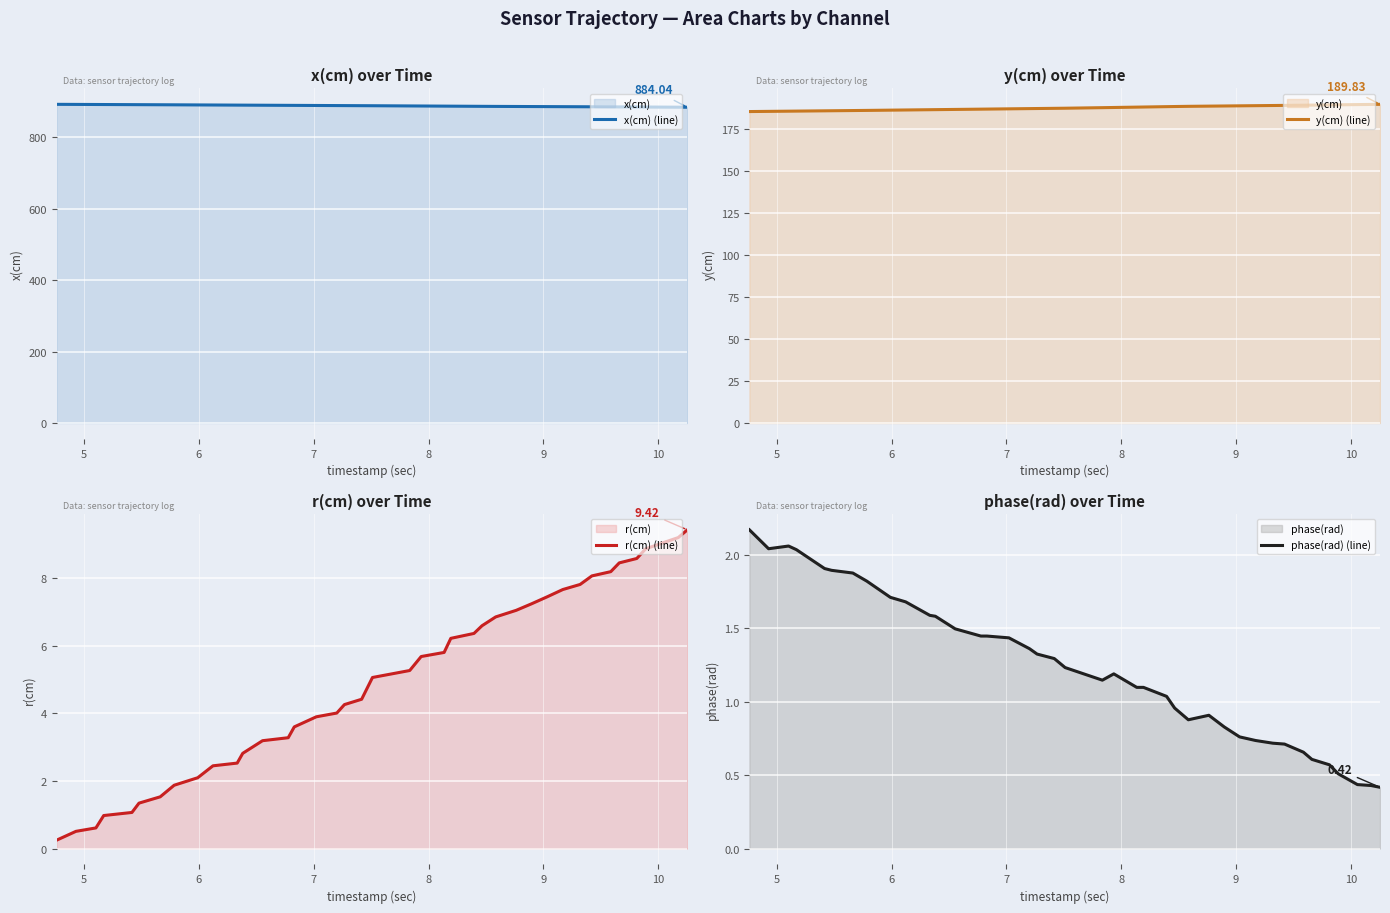

Which series has the largest total across all categories?

x(cm) (line)